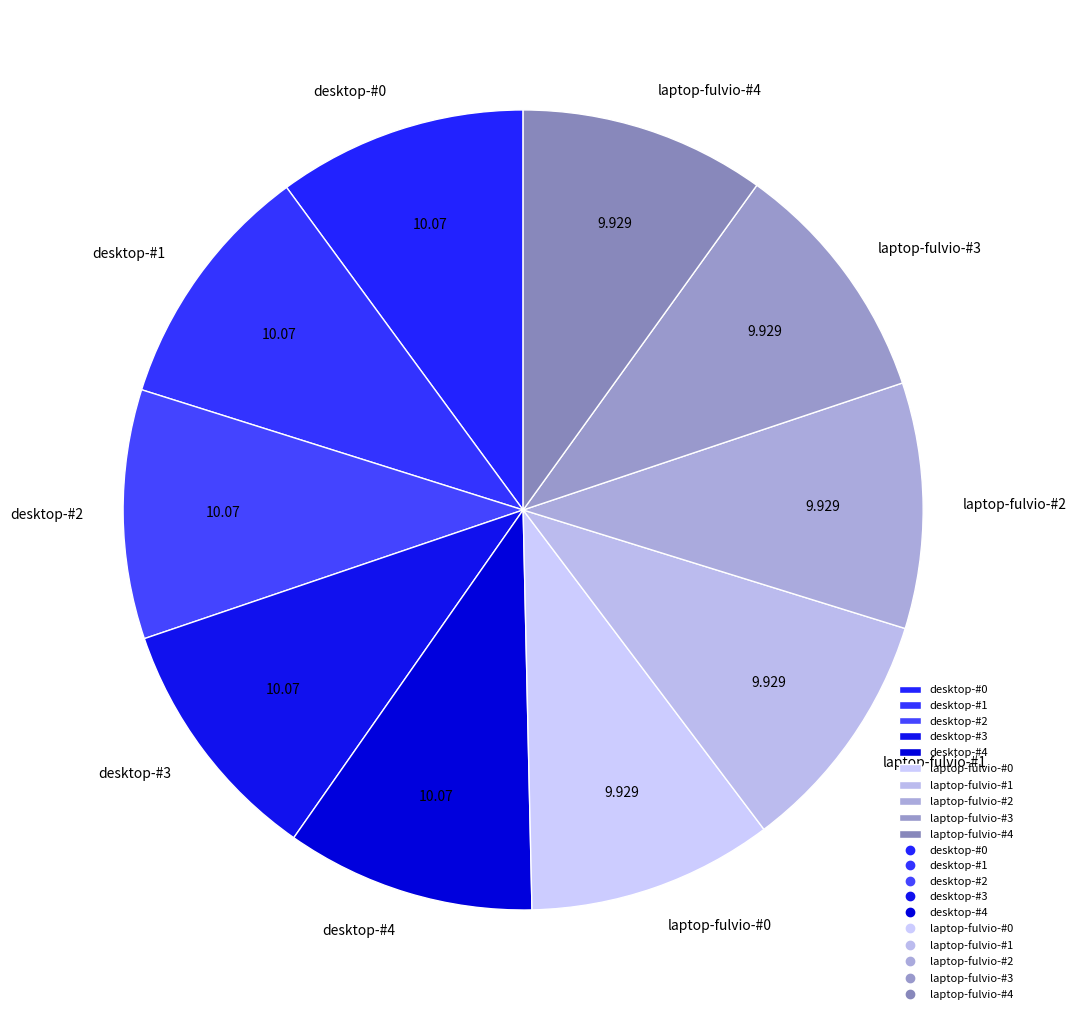

Count the number of slices in the pie.

10